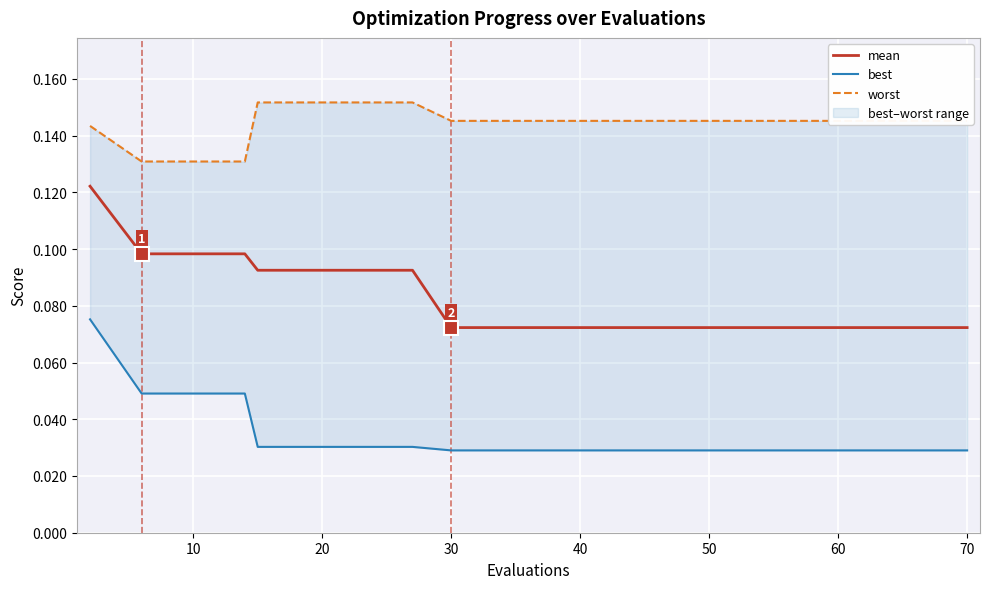

At 10, list the series in order from smallest to largest.

best, mean, worst